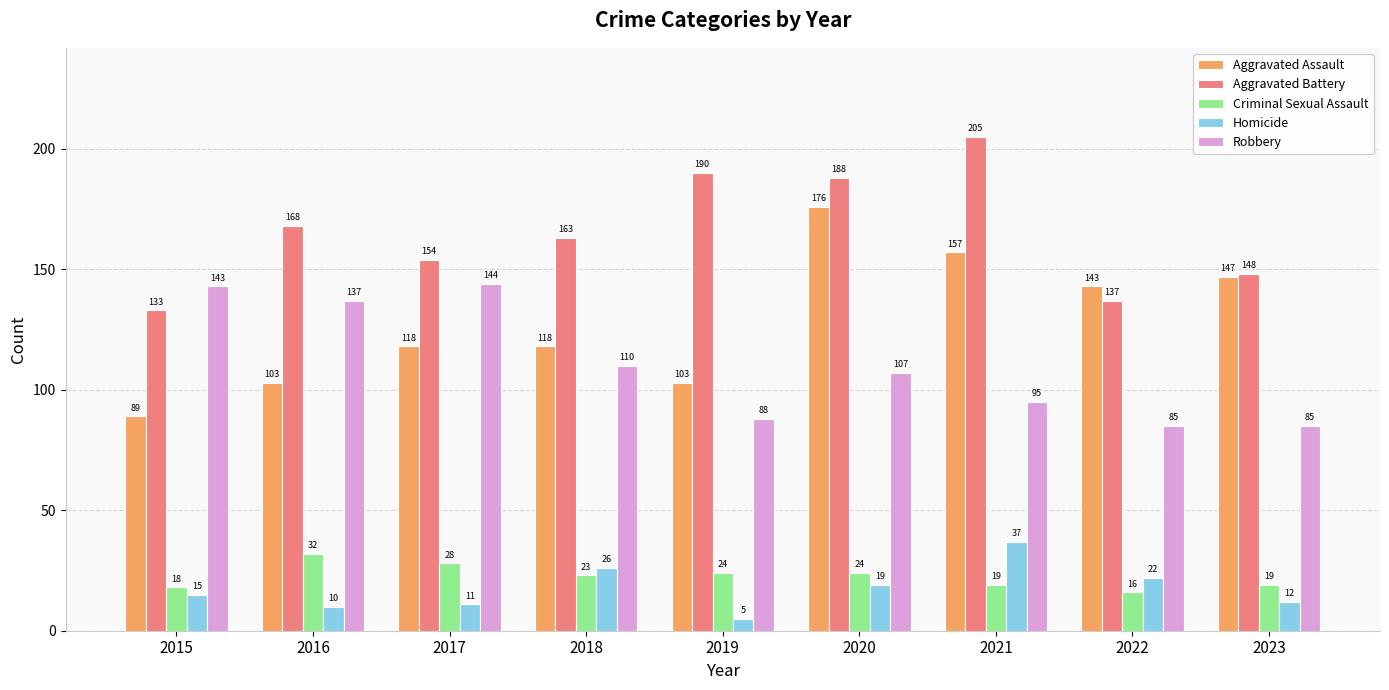

Which series changed the most between 2017 and 2018?

Robbery